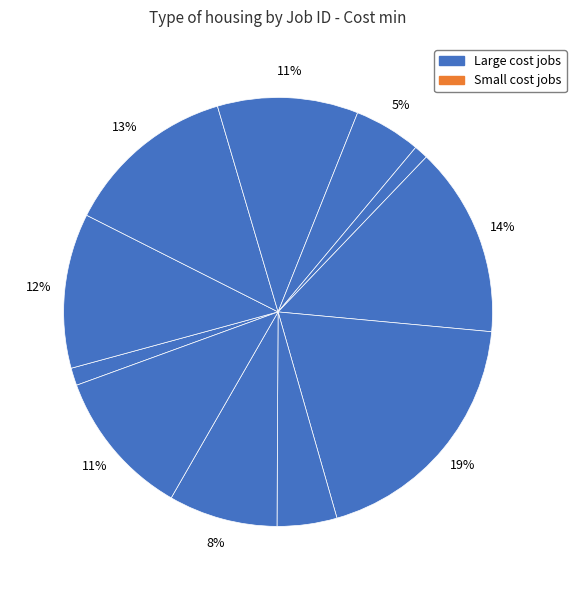

How many slices are in this pie chart?

11